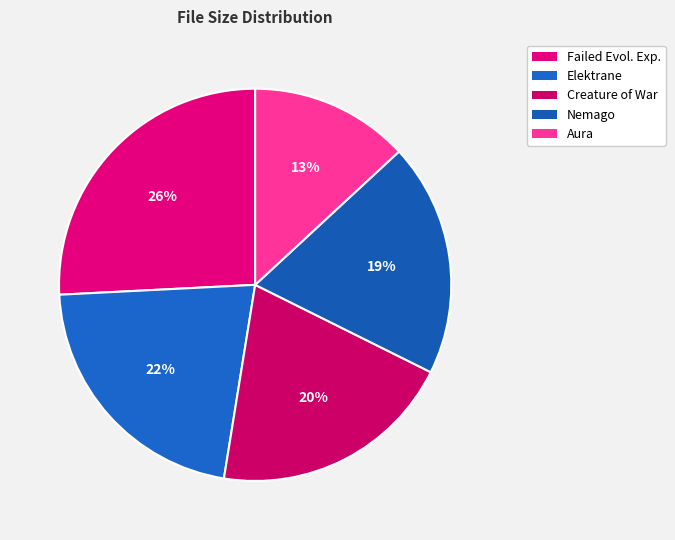

Rank the categories by value from highest to lowest.

01 - Failed Evolutionary Experiment.mp3, 02 - Elektrane.mp3, 03 - Creature of War.mp3, 04 - Nemago.mp3, 05 - Aura.mp3